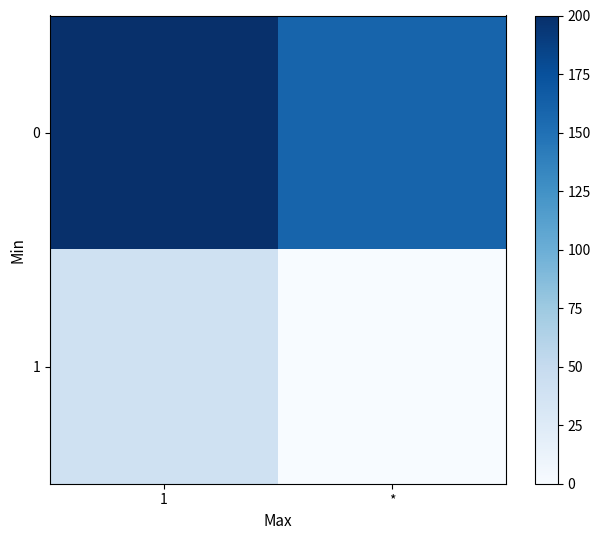

Rank the series by their maximum value, from highest to lowest.

0, 1